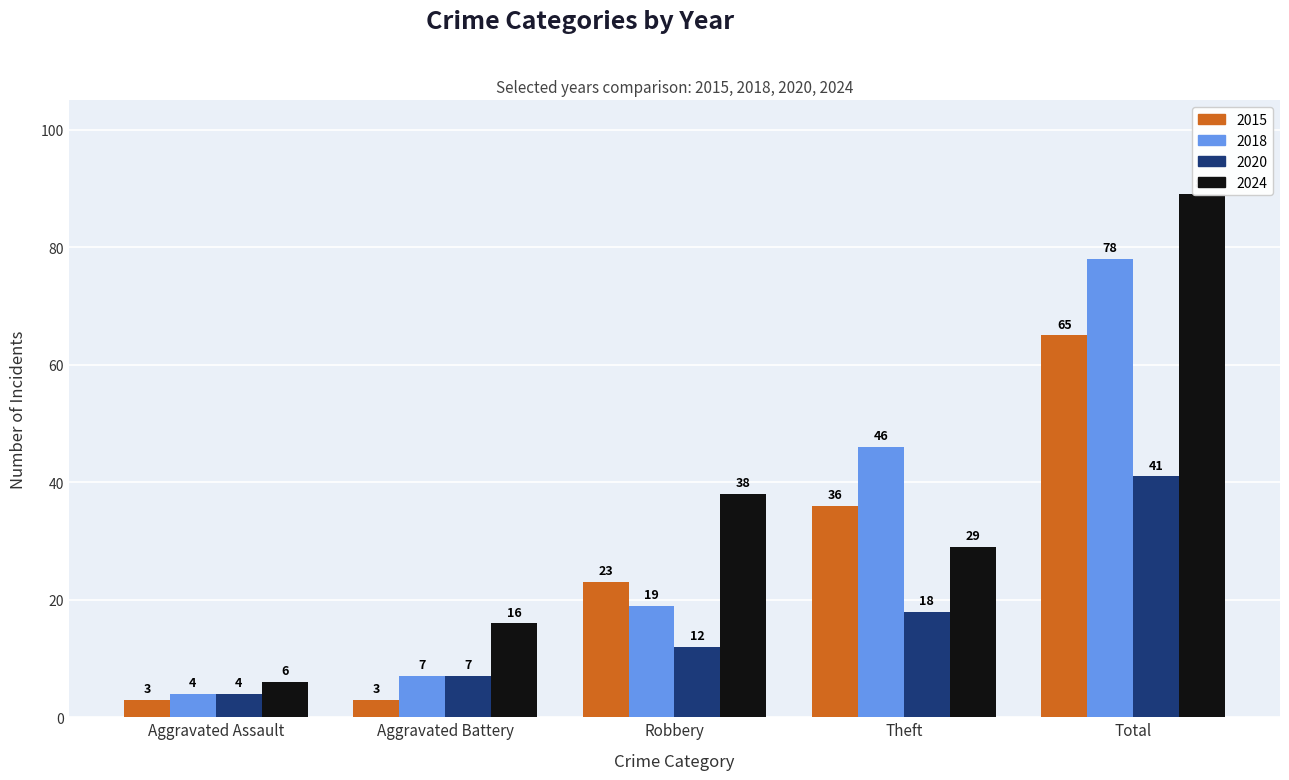

How many values in the 2020 series exceed 12?

2